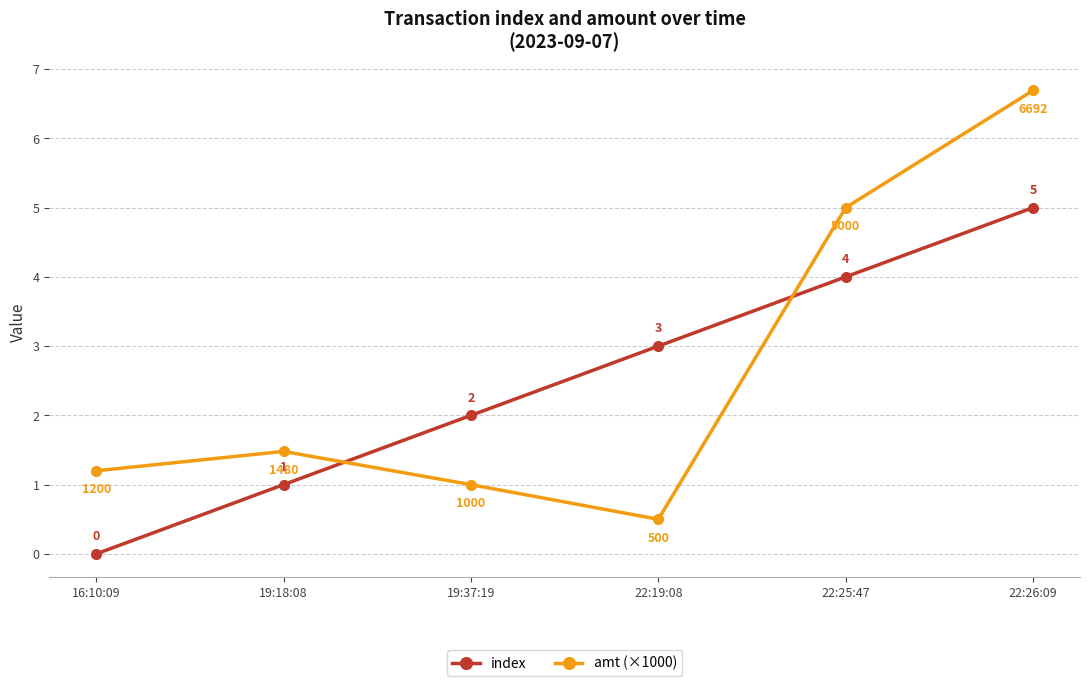

True or false: index has more than 0 points higher than both neighbors.

False